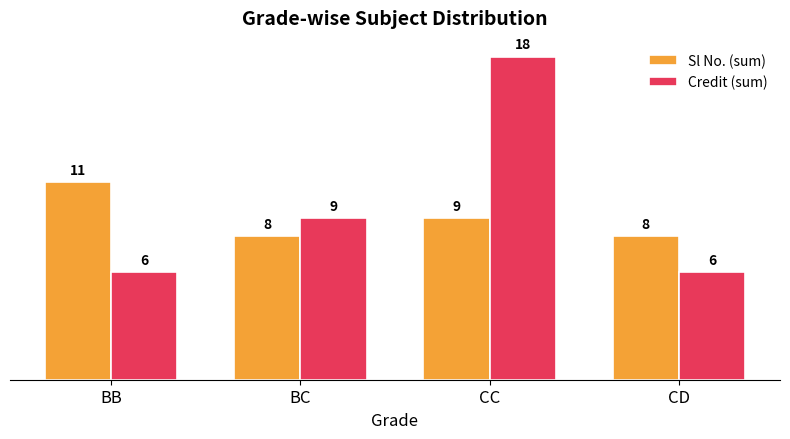

What are all the series names shown in the legend?

Sl No. (sum), Credit (sum)